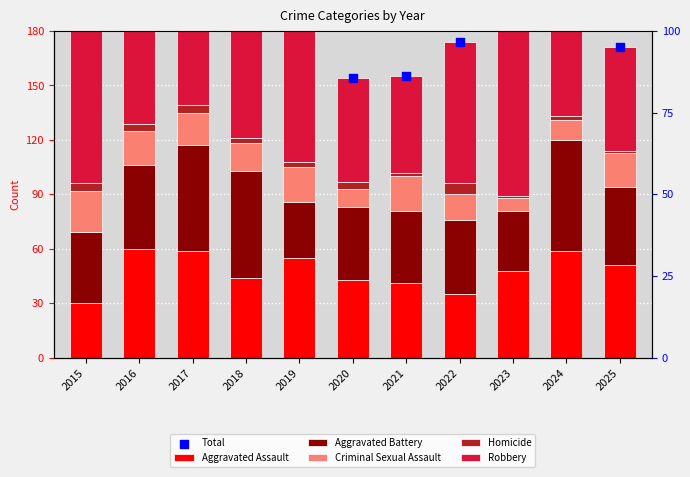

Which series has the largest total across all categories?

Total